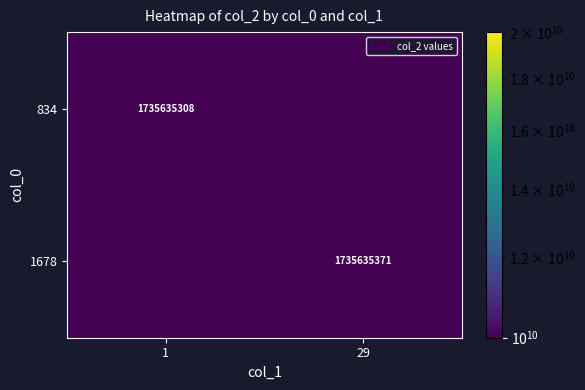

The 834 series shows 1208751744.4 at 1. True or false?

False